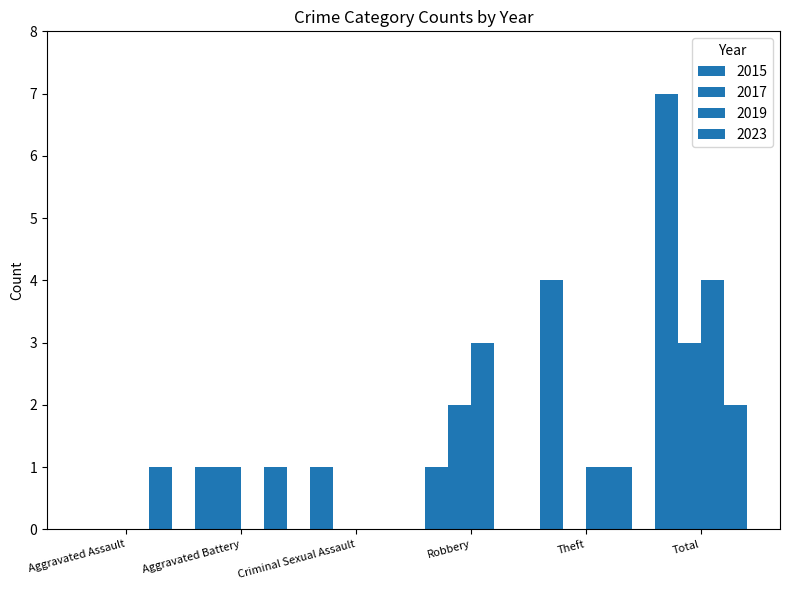

What is the greatest value displayed?

7